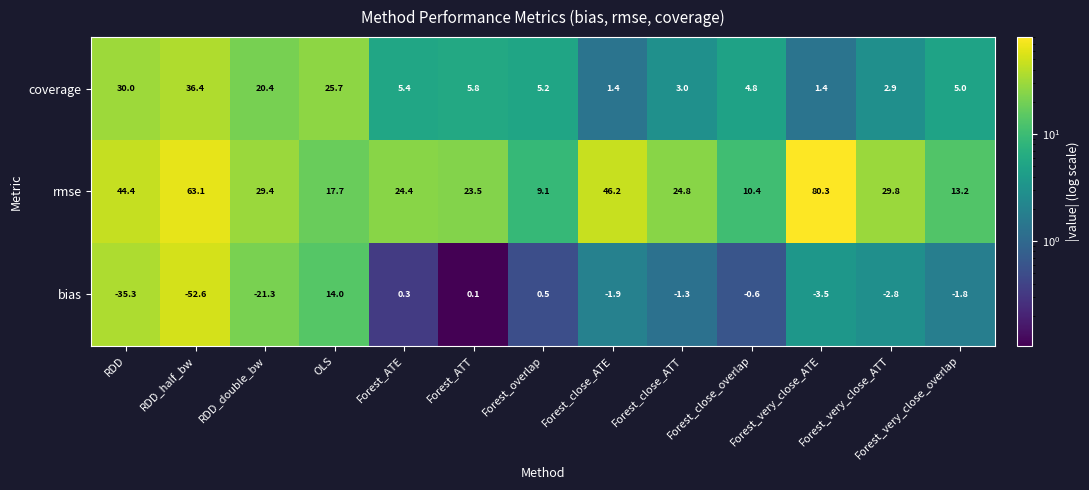

How many data points does each series have?

13